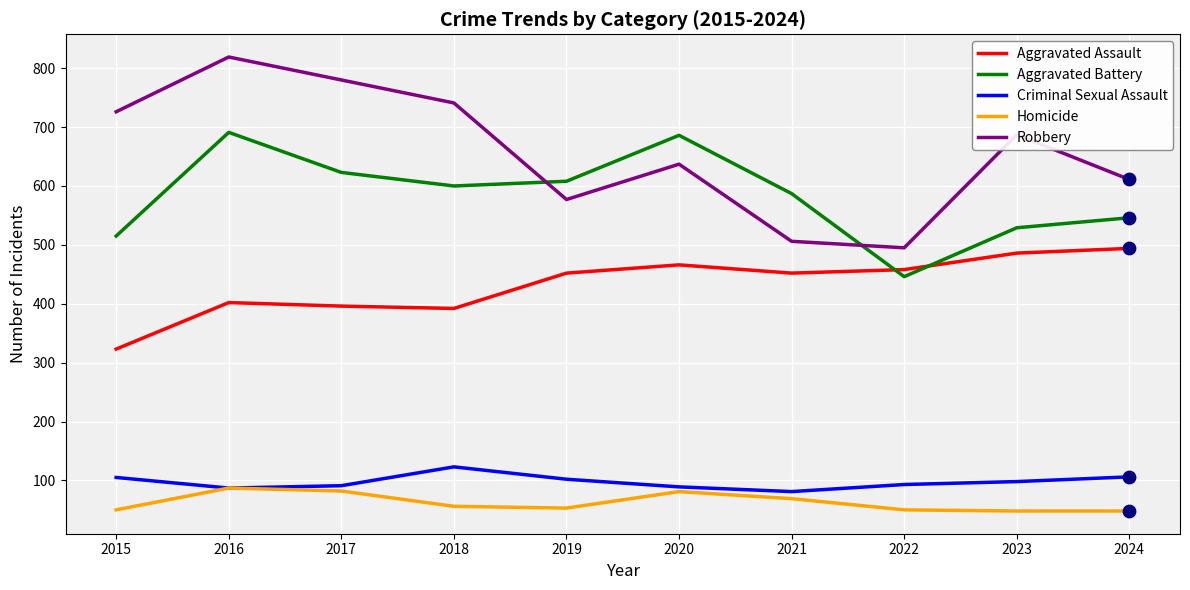

What is the difference between the highest and lowest values at 2018?

685